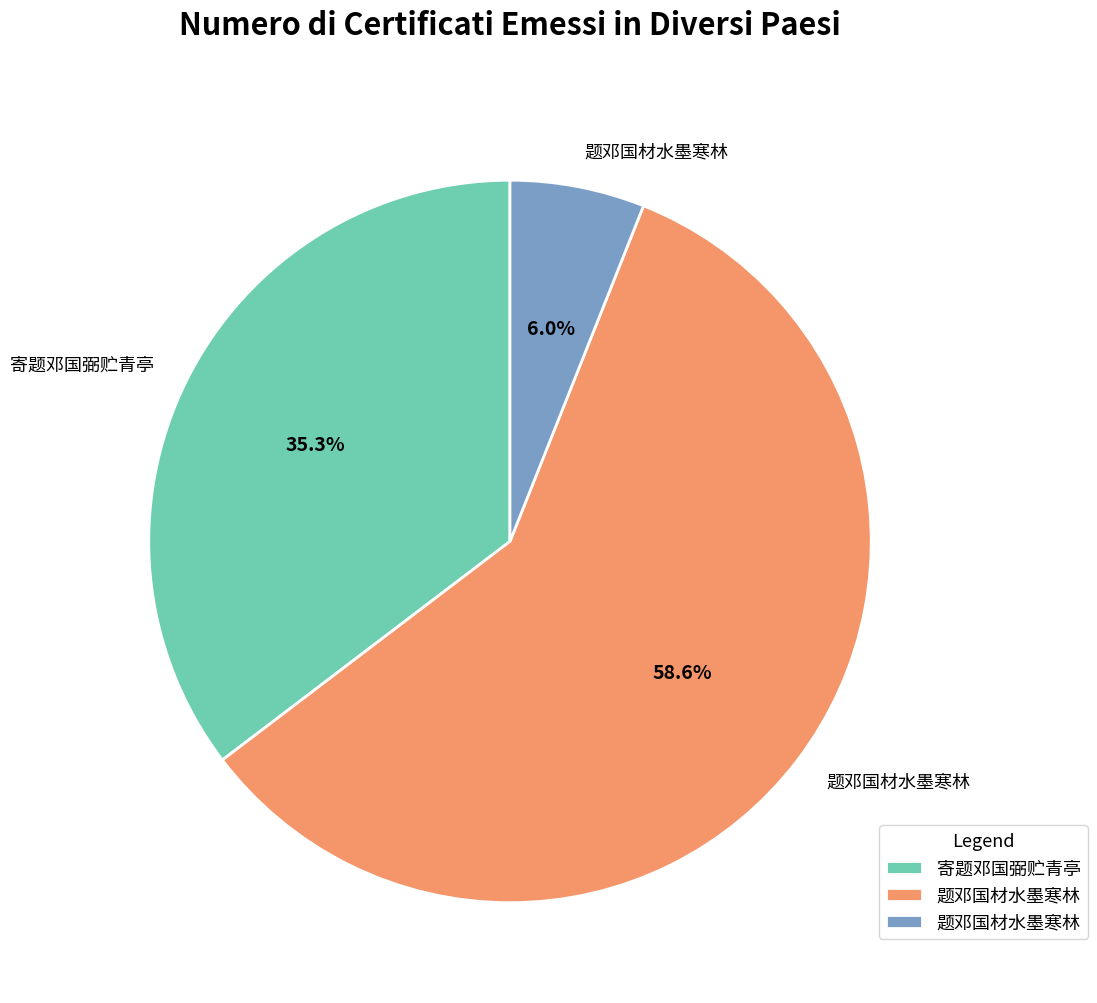

Does any single category account for the majority?

Yes